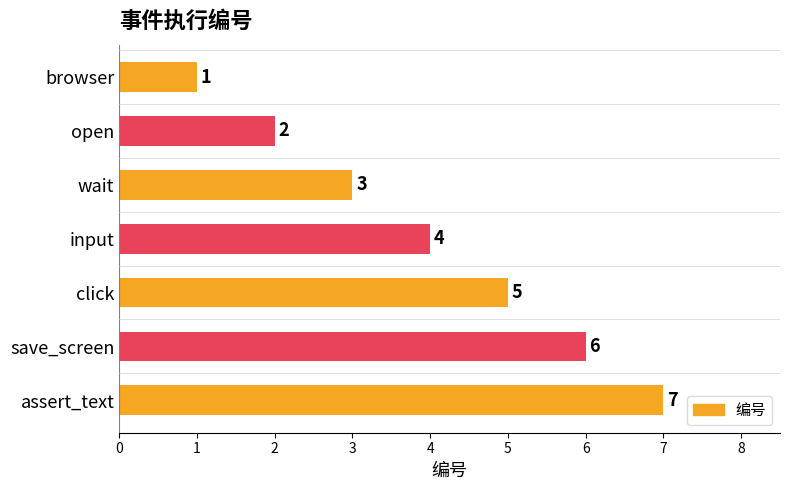

How many data points are less than 4?

3